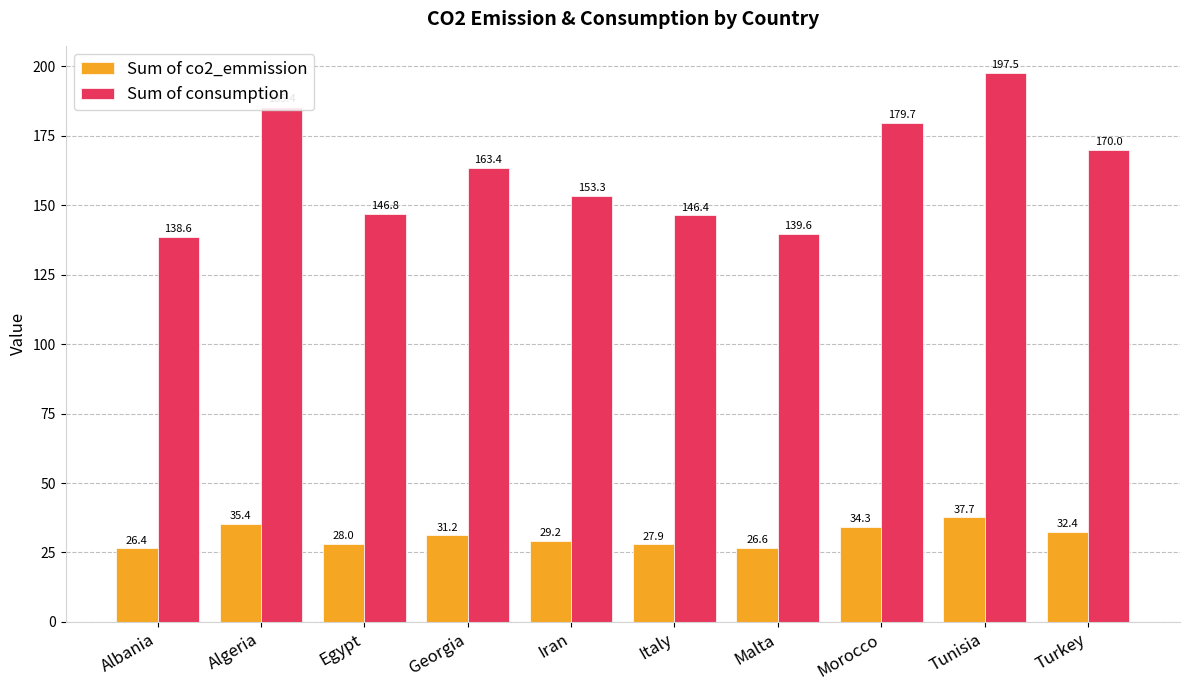

What position from the left is Malta?

7